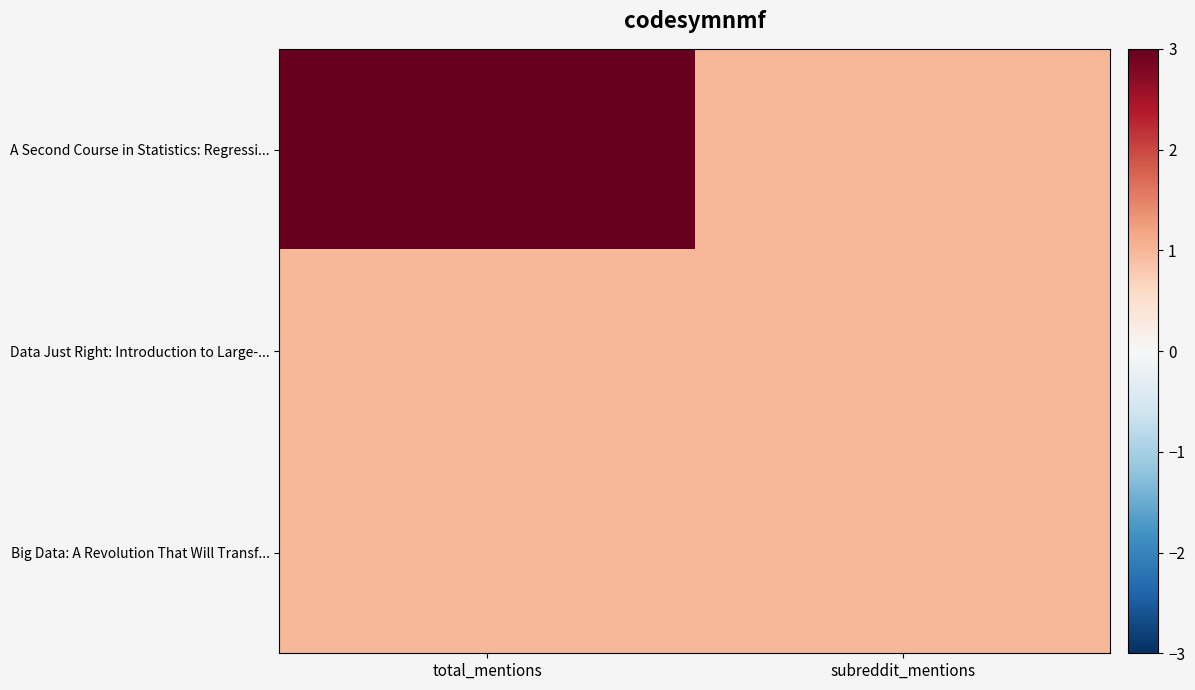

How many categories are shown in the chart?

2